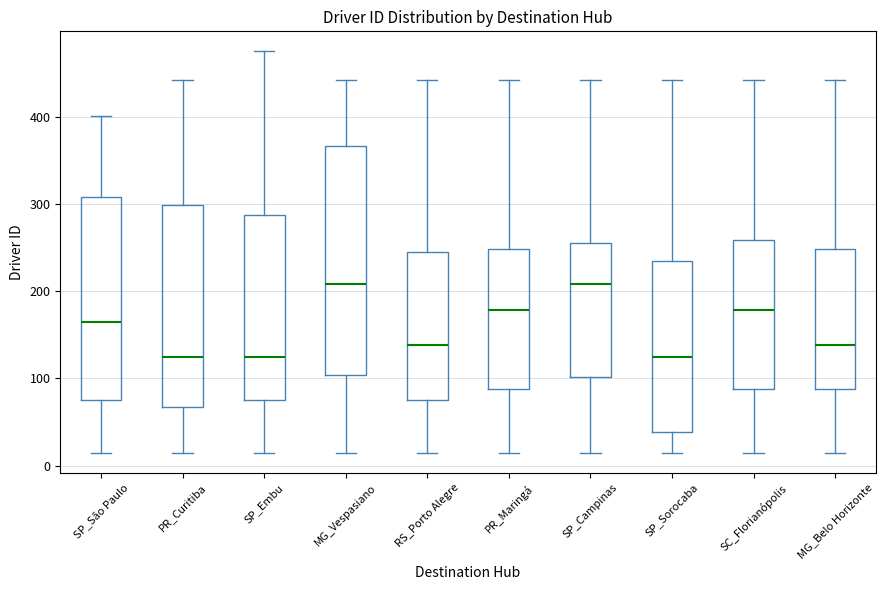

Reading left to right, transcribe this box plot: for each box, give where its median line is, the range the box spans, and where its two whiskers end, as read against the y-axis. The values are not printed on the chart, so give them approximately, as read against the axis.

SP_São Paulo: median 160, box 80 to 310, whiskers 20 to 400
PR_Curitiba: median 130, box 70 to 300, whiskers 20 to 440
SP_Embu: median 130, box 80 to 290, whiskers 20 to 480
MG_Vespasiano: median 210, box 100 to 370, whiskers 20 to 440
RS_Porto Alegre: median 140, box 80 to 250, whiskers 20 to 440
PR_Maringá: median 180, box 90 to 250, whiskers 20 to 440
SP_Campinas: median 210, box 100 to 260, whiskers 20 to 440
SP_Sorocaba: median 130, box 40 to 230, whiskers 20 to 440
SC_Florianópolis: median 180, box 90 to 260, whiskers 20 to 440
MG_Belo Horizonte: median 140, box 90 to 250, whiskers 20 to 440